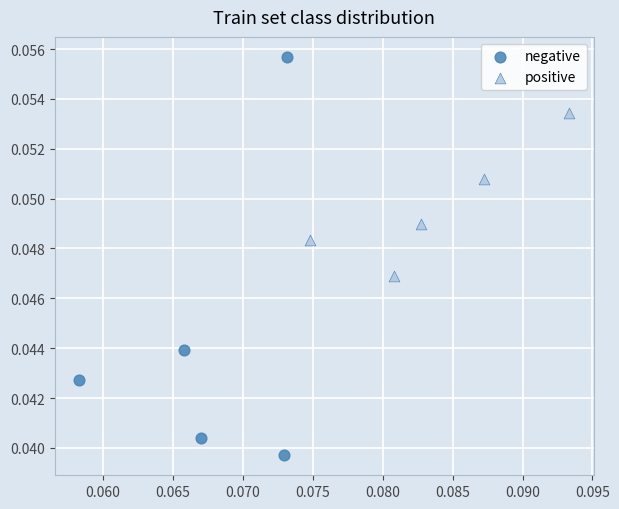

Which series reaches the minimum Y coordinate?

negative